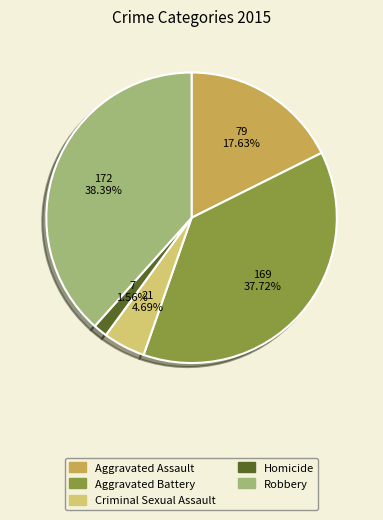

True or false: Homicide accounts for 2% of the total.

True